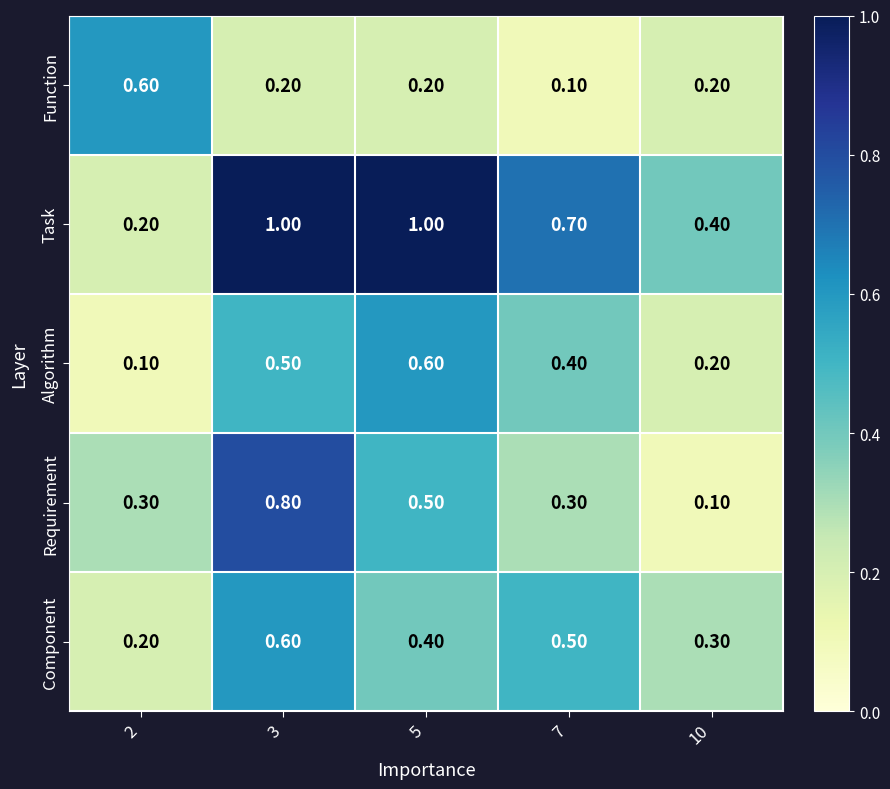

Is the value of Component at 10 greater than the value of Task at 7?

No